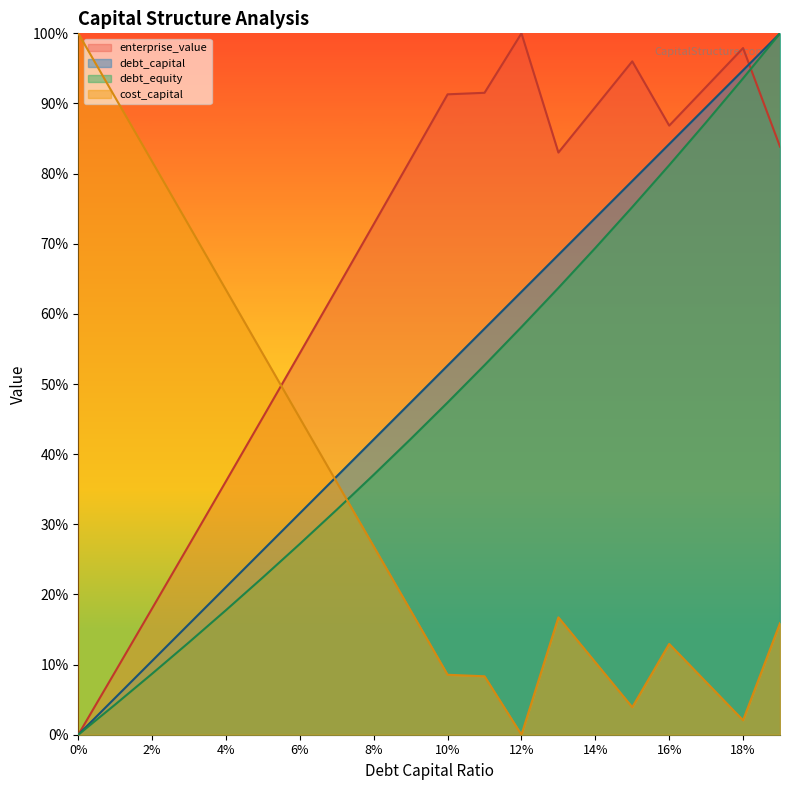

What is the sum of all enterprise_value values?

13.2